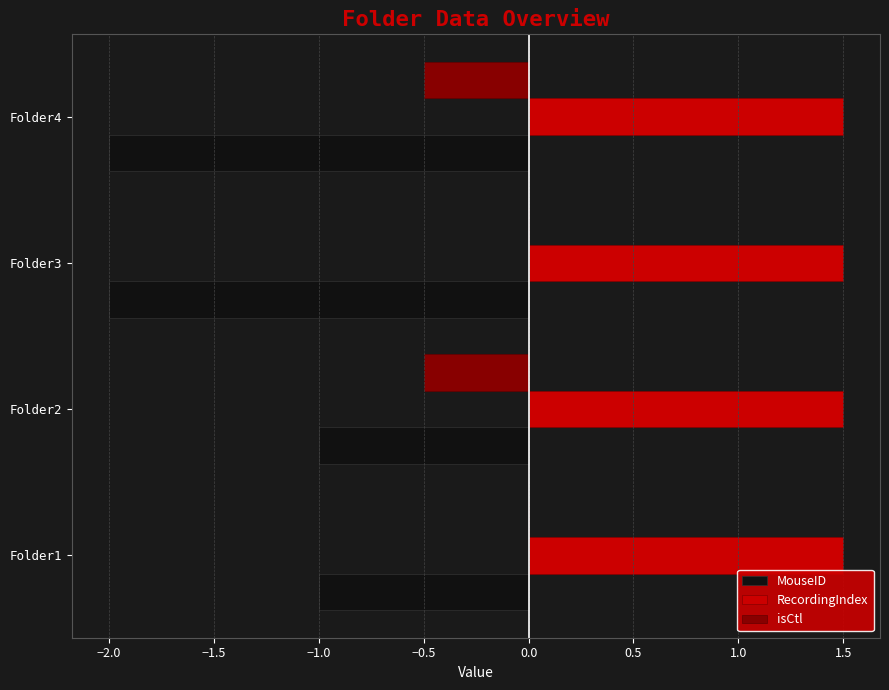

Count the number of data series in this chart.

3